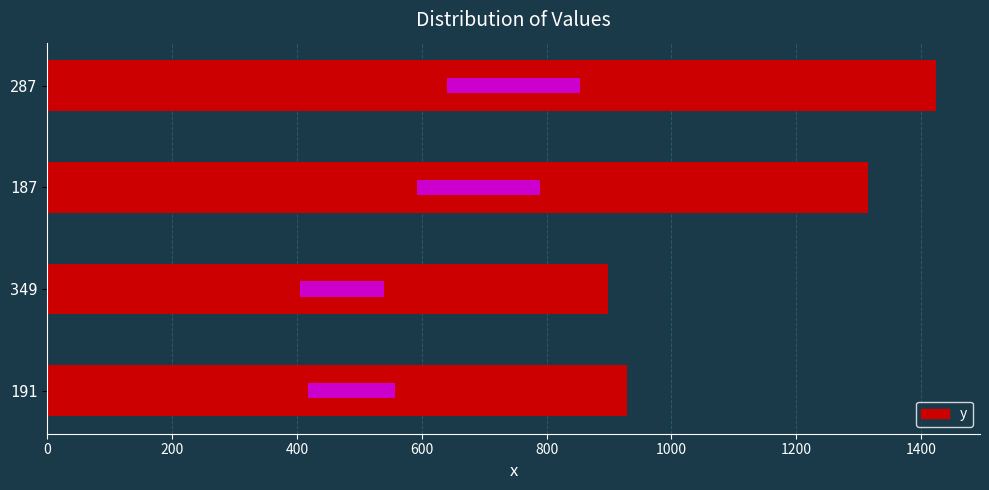

What is the value of the 2nd bar from the left?

899